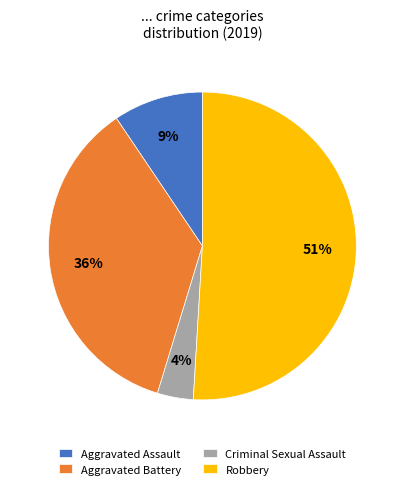

How many segments does this pie chart have?

4